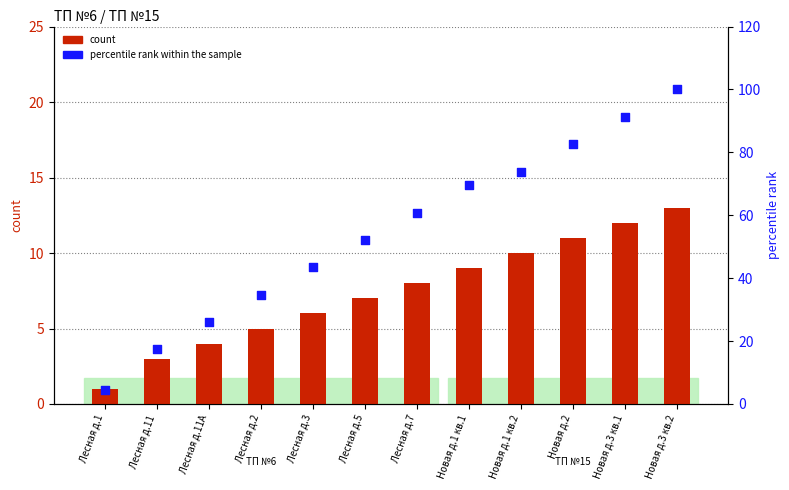

Which series has the largest Y range (max minus min)?

percentile rank within the sample